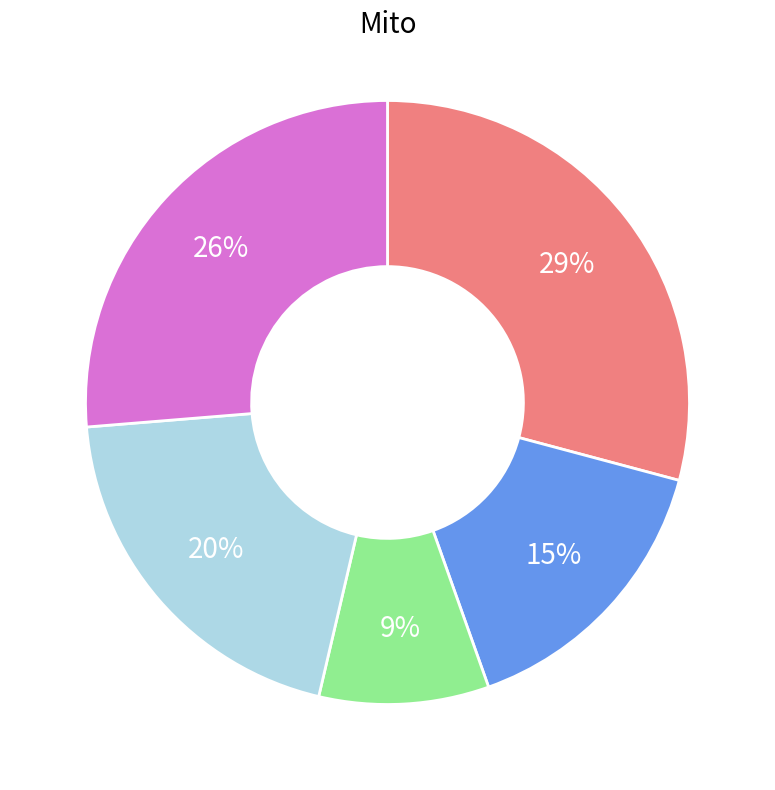

To the nearest percent, what is the average slice percentage?

20%